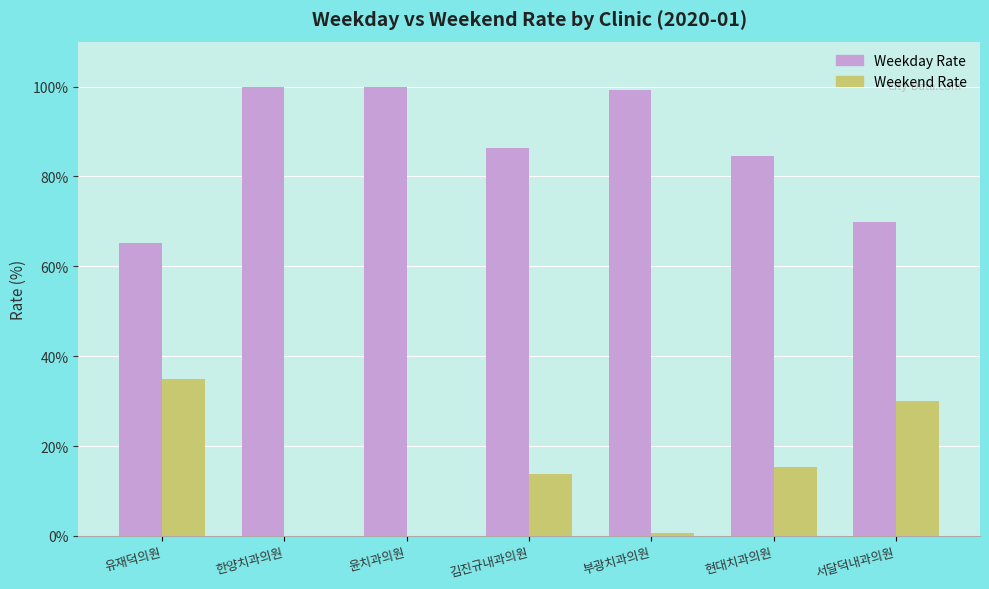

The value of Weekday Rate at 부광치과의원 is 62.7. True or false?

False